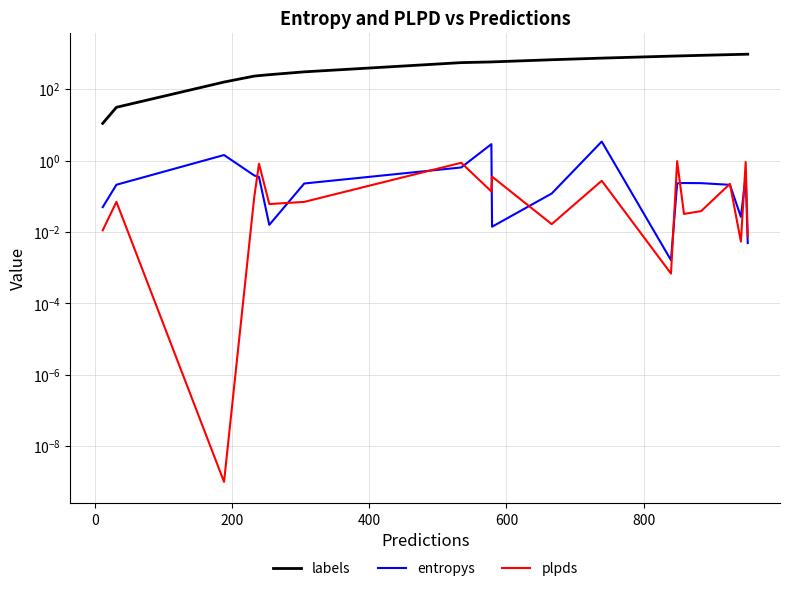

How many times do plpds and entropys cross each other?

11